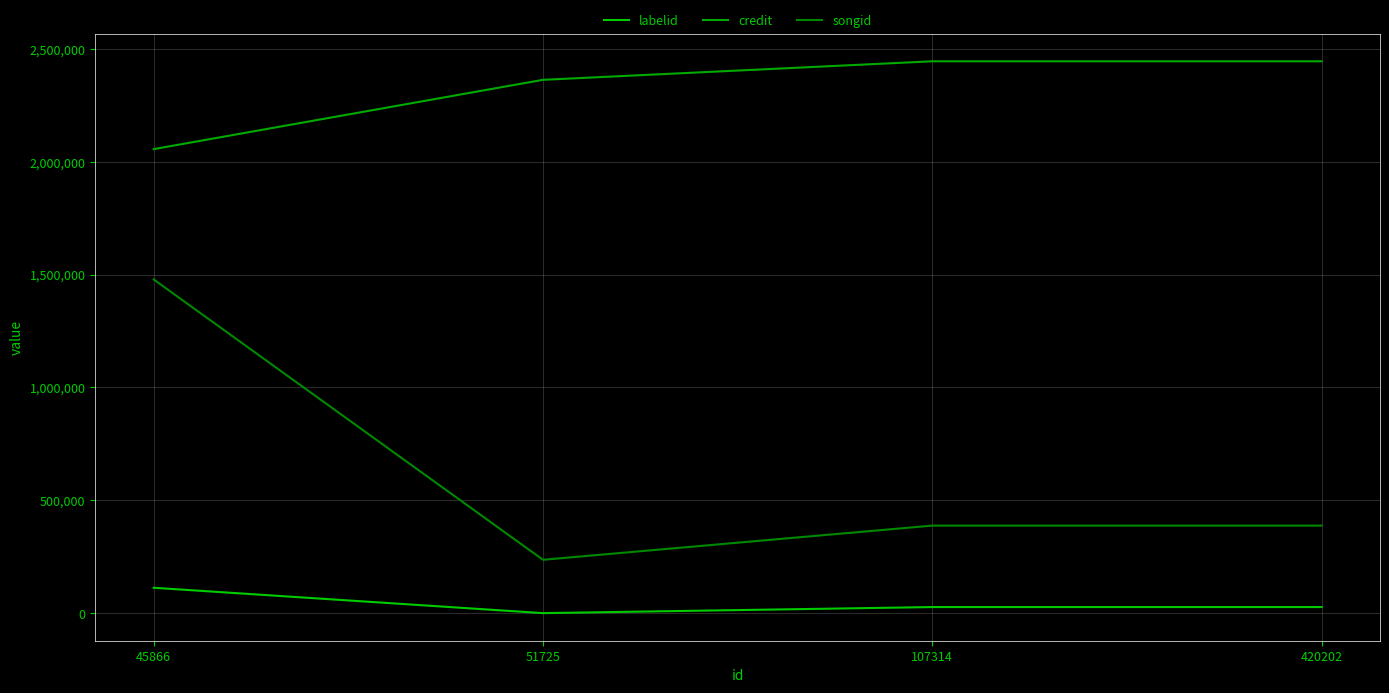

Between 45866 and 51725, which series saw the biggest shift?

songid